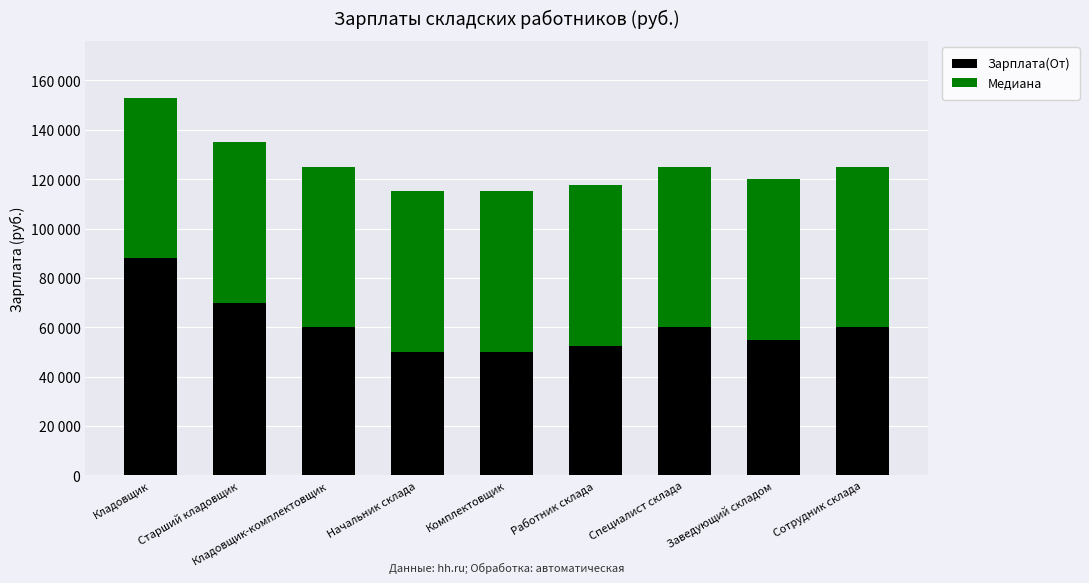

Does the chart contain any negative values?

No